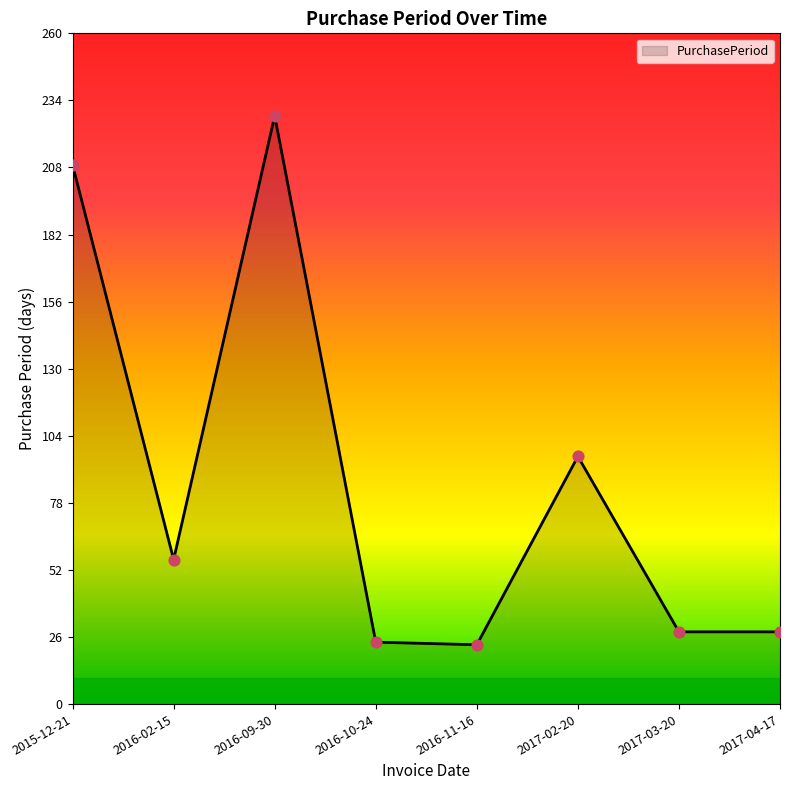

What is the ratio of the value at 2017-04-17 to the value at 2017-02-20?

0.3